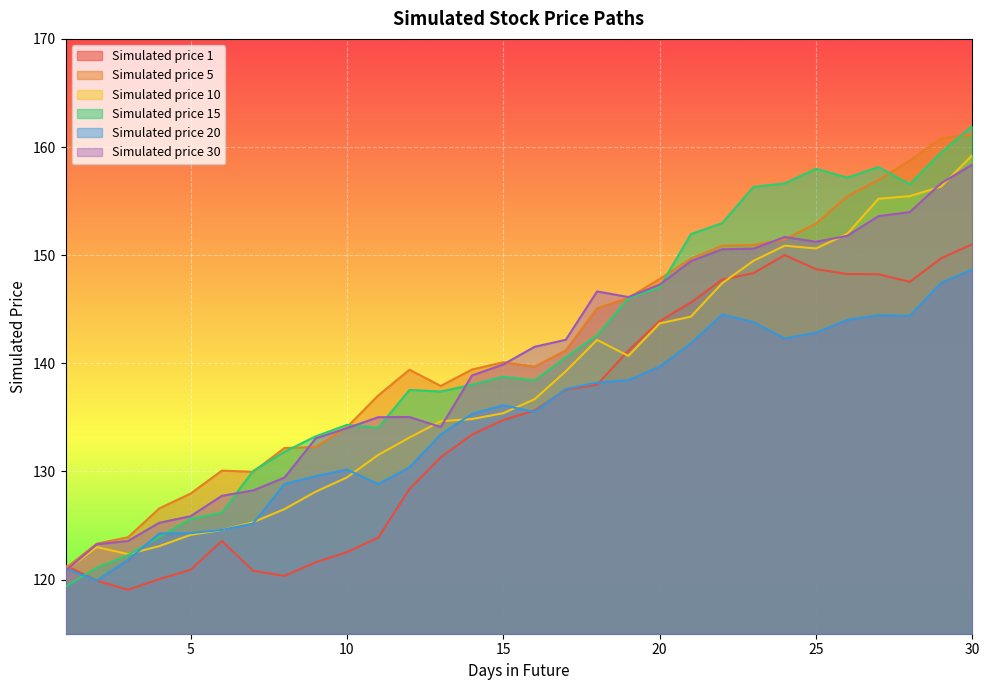

What are all the series names shown in the legend?

Simulated price 1, Simulated price 5, Simulated price 10, Simulated price 15, Simulated price 20, Simulated price 30